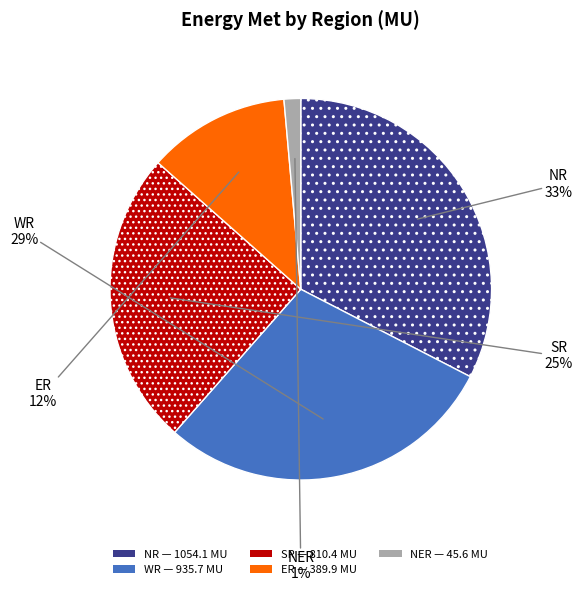

Do SR and NER together represent more than half of the pie?

No